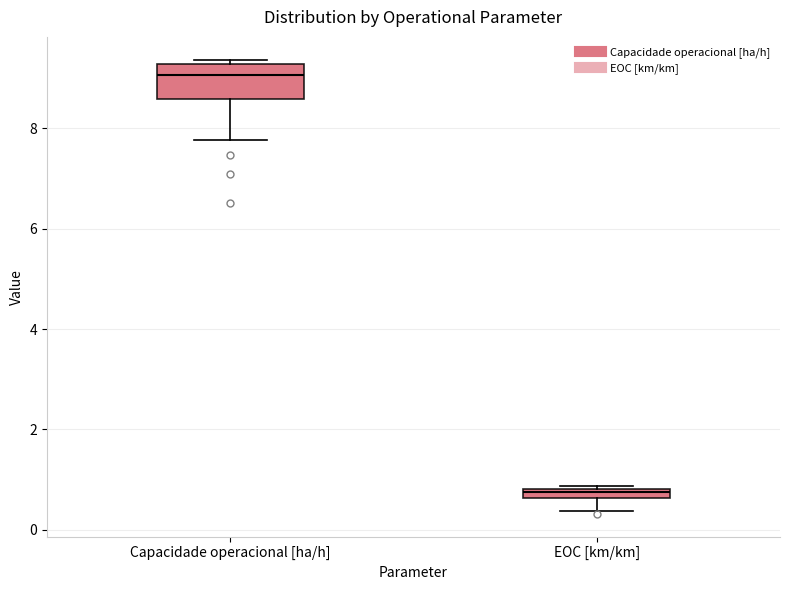

Which box's median line is the highest?

Capacidade operacional [ha/h]